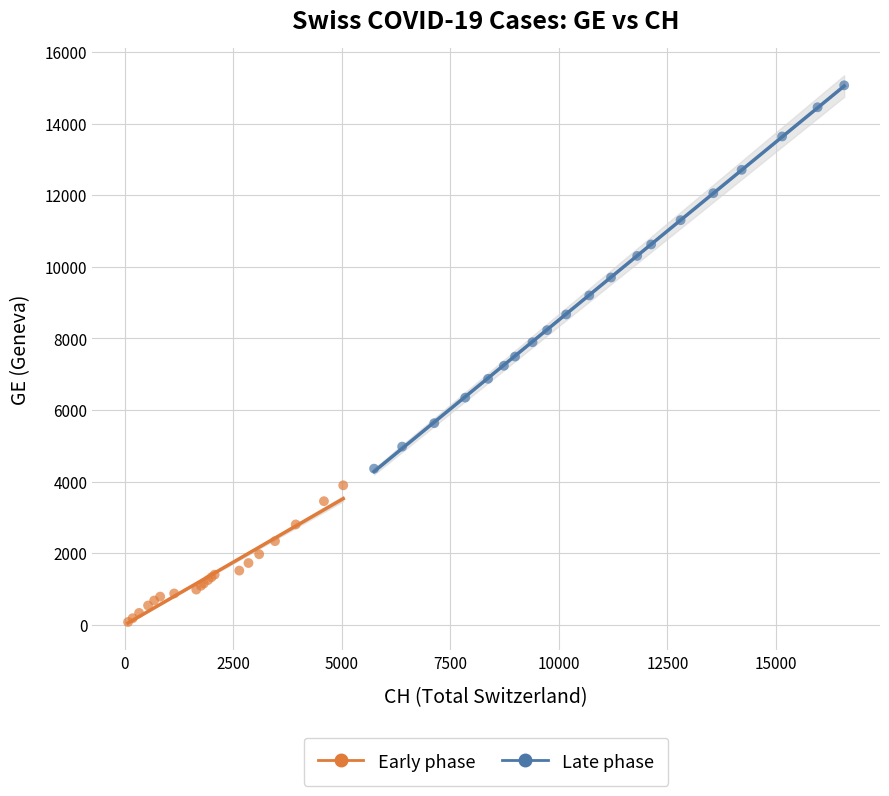

Which series reaches the maximum Y coordinate?

Late phase